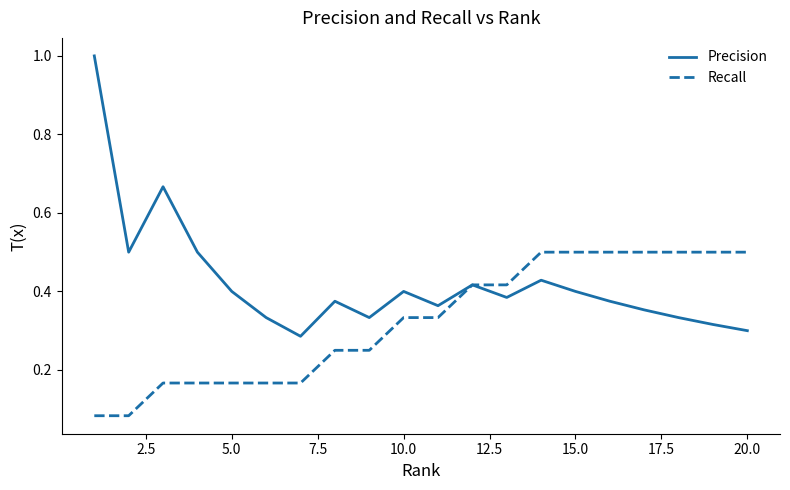

Which series has the largest range (max minus min)?

Precision